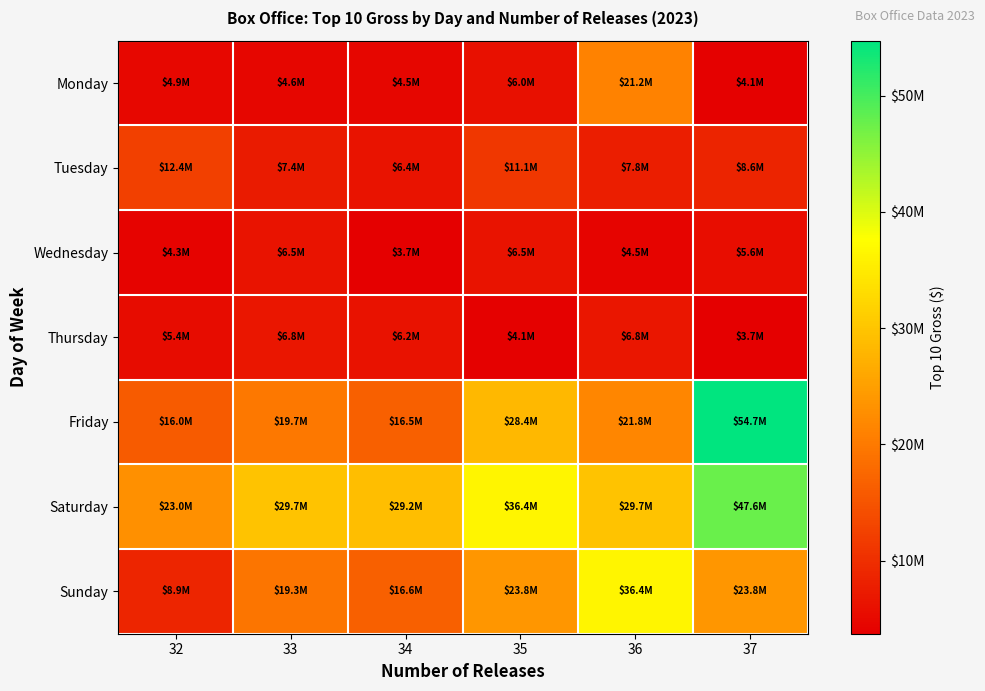

Between 33 and 36, which series saw the biggest shift?

Sunday